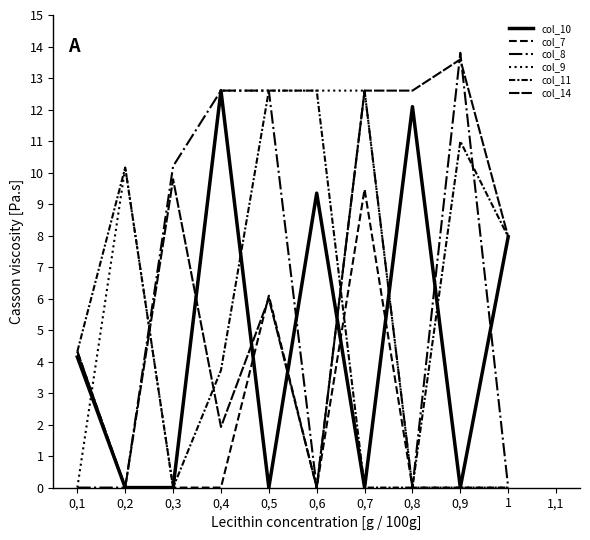

Does the chart have visible grid lines?

No